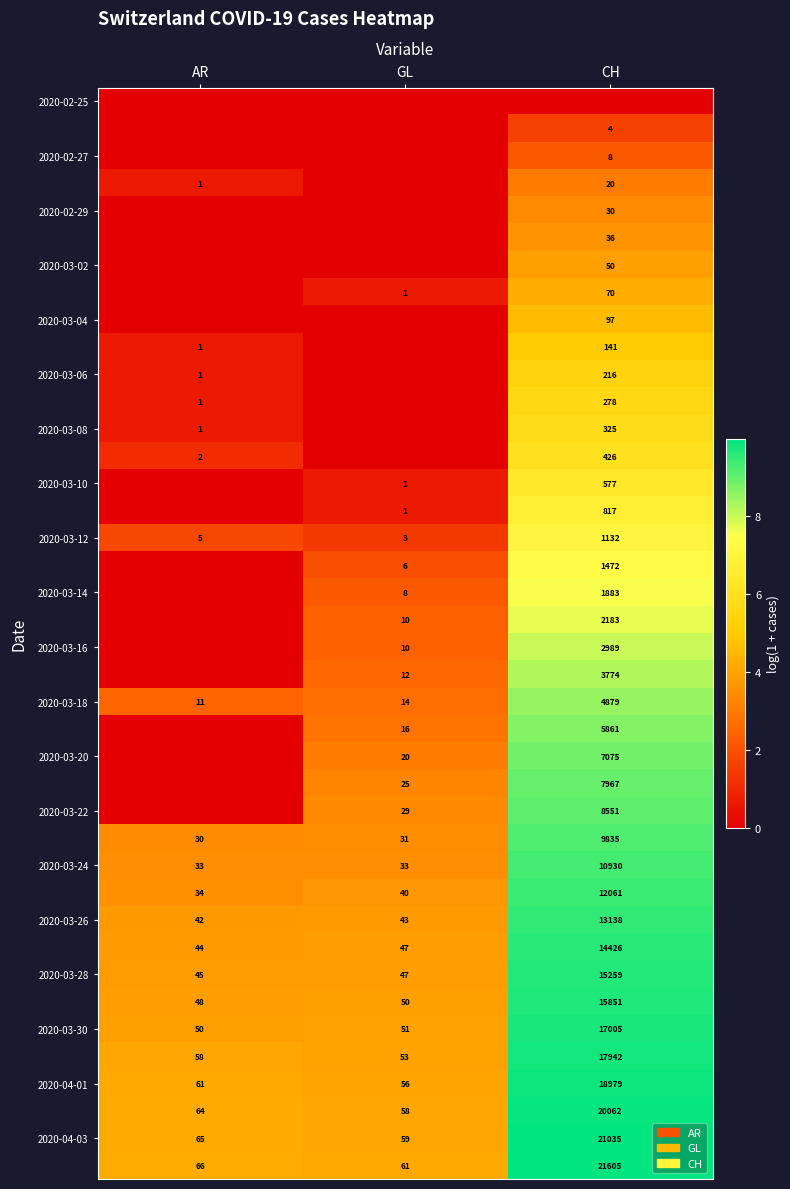

Count the number of categories in the chart.

3